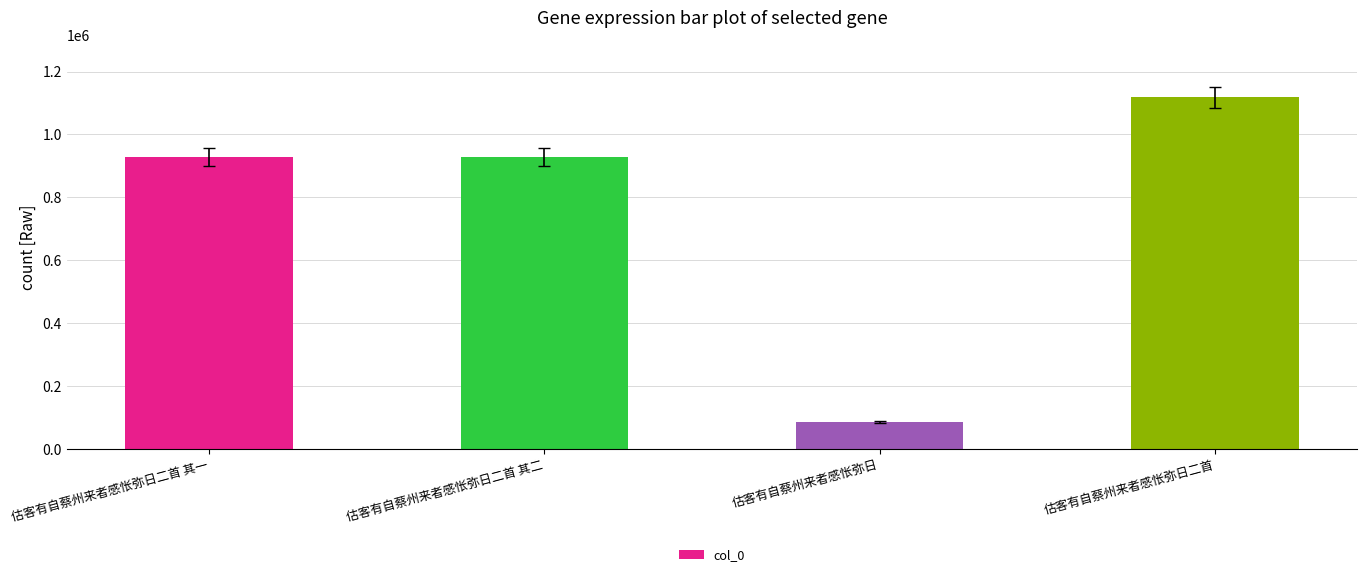

The value at 估客有自蔡州来者感怅弥日二首 is 1118325. True or false?

True